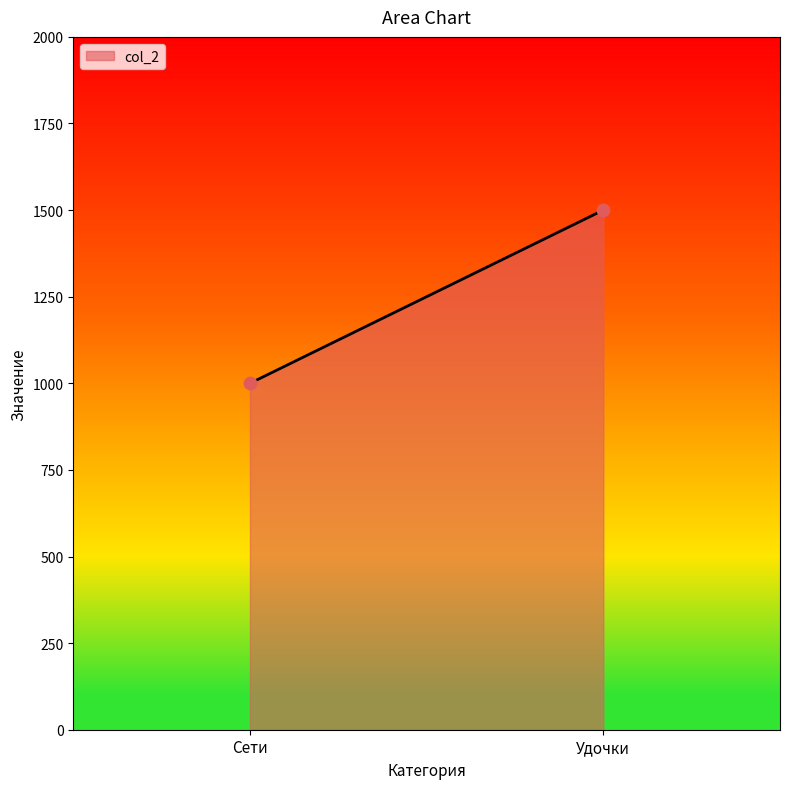

What is the average Y value?

1250